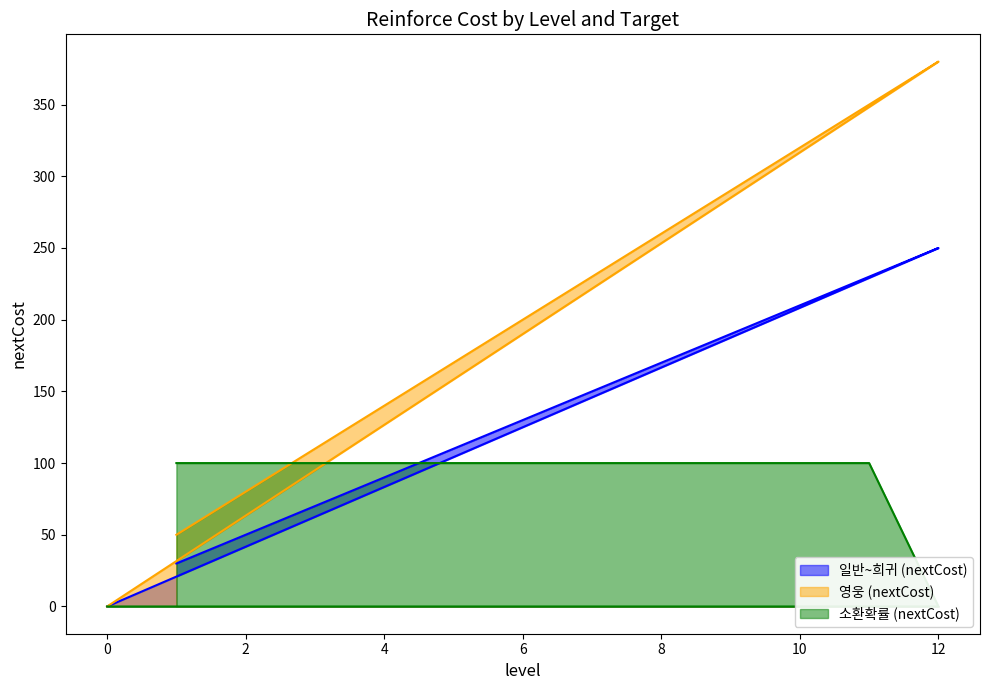

Reading left to right, what are all the values shown in this chart?

일반~희귀 (nextCost): 1=30	2=50	3=70	4=90	5=110	6=130	7=150	8=170	9=190	10=210	11=230	12=250	0=0
영웅 (nextCost): 1=50	2=80	3=110	4=140	5=170	6=200	7=230	8=260	9=290	10=320	11=350	12=380	0=0
소환확률 (nextCost): 1=100	2=100	3=100	4=100	5=100	6=100	7=100	8=100	9=100	10=100	11=100	12=0	0=0